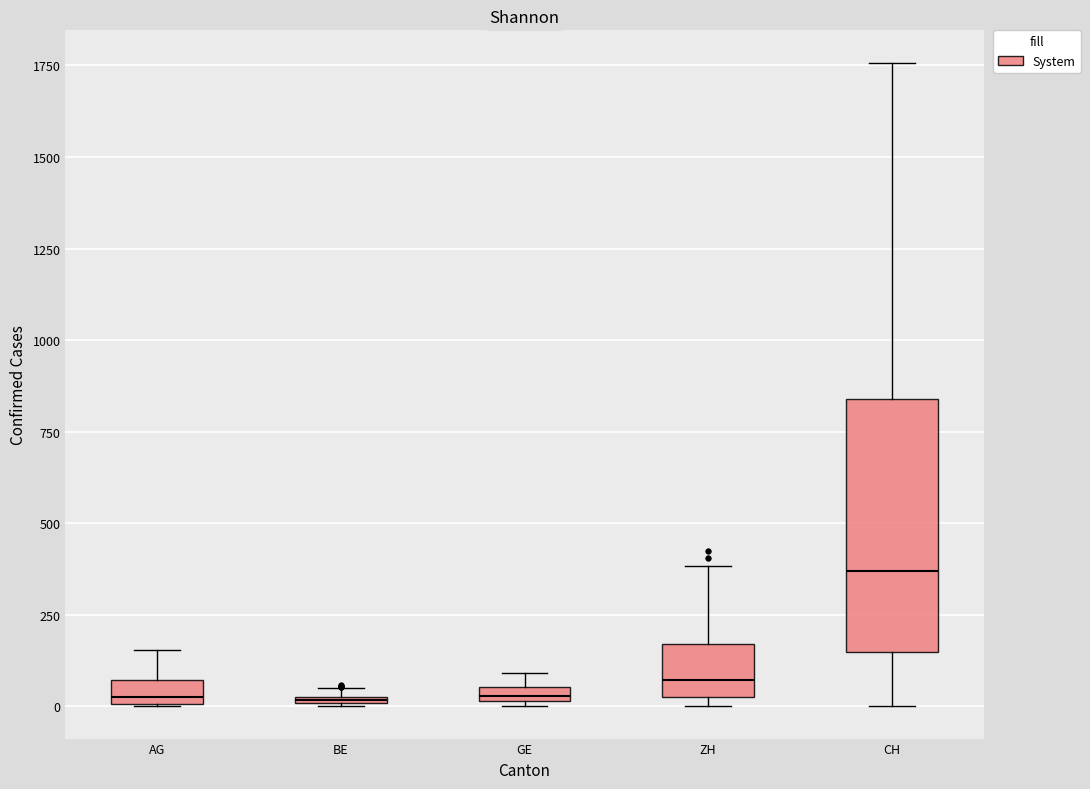

Where is the upper edge of the box for GE on the y-axis? The values are not printed on the chart, so give them approximately, as read against the axis.

50